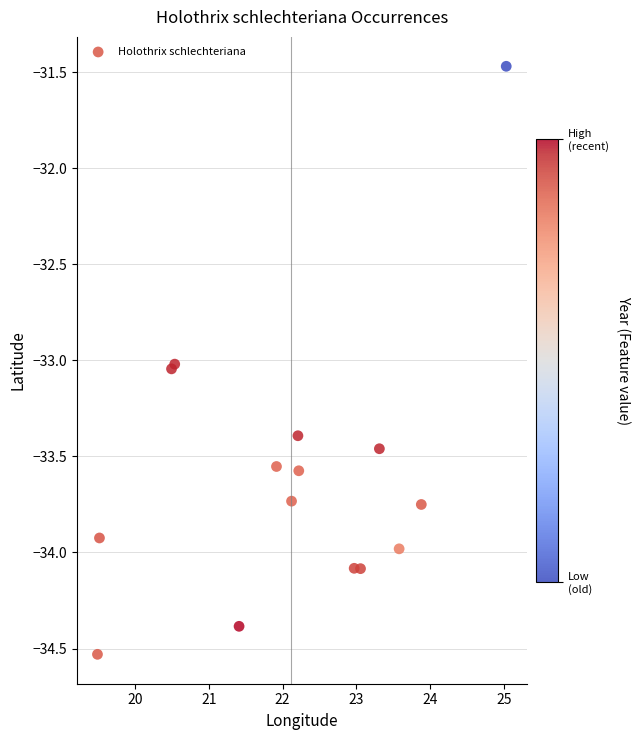

What Y value in the scatter plot is closest to -32?

-31.5